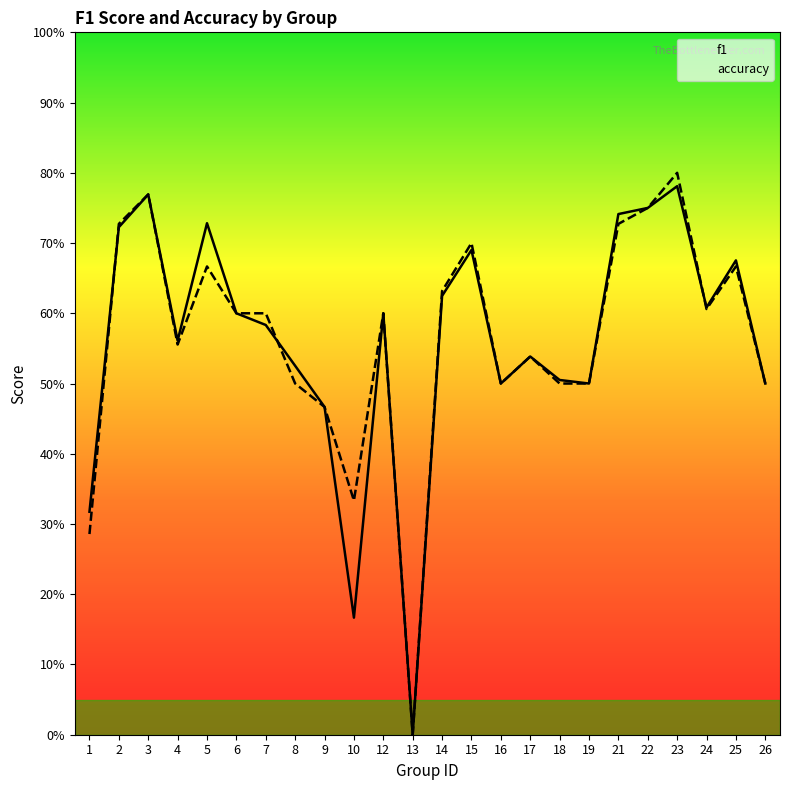

How many data points in accuracy are above 0?

23